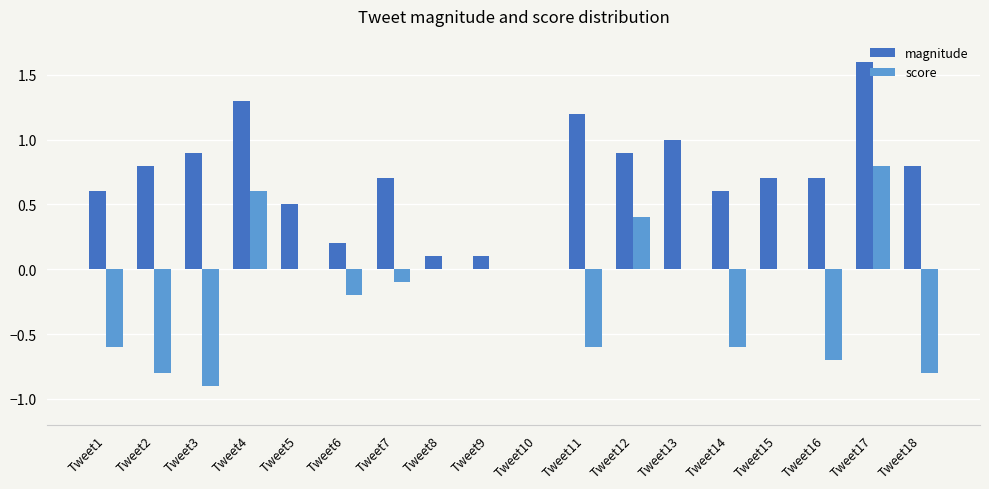

At which label does magnitude reach its peak?

Tweet17